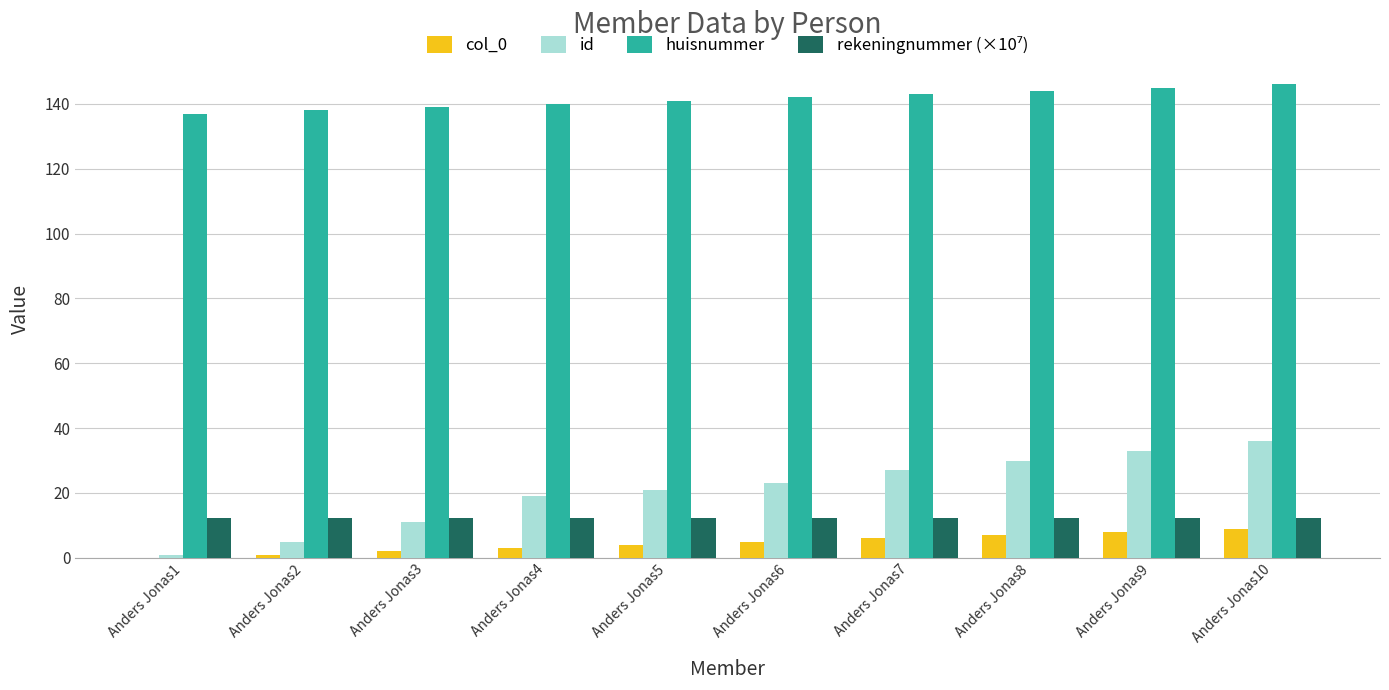

What is the sum of all huisnummer values?

1415.0